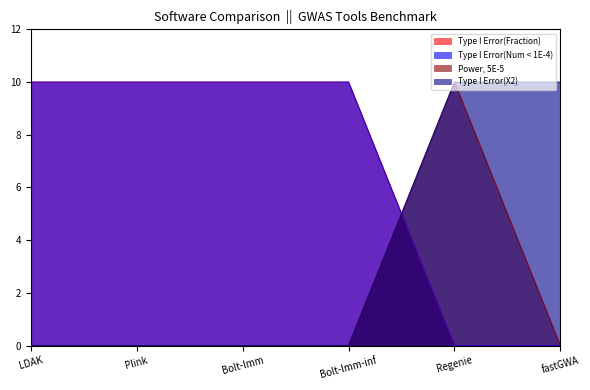

Rank the series by their maximum value, from lowest to highest.

Type I Error(Fraction), Type I Error(Num < 1E-4), Power, 5E-5, Type I Error(X2)